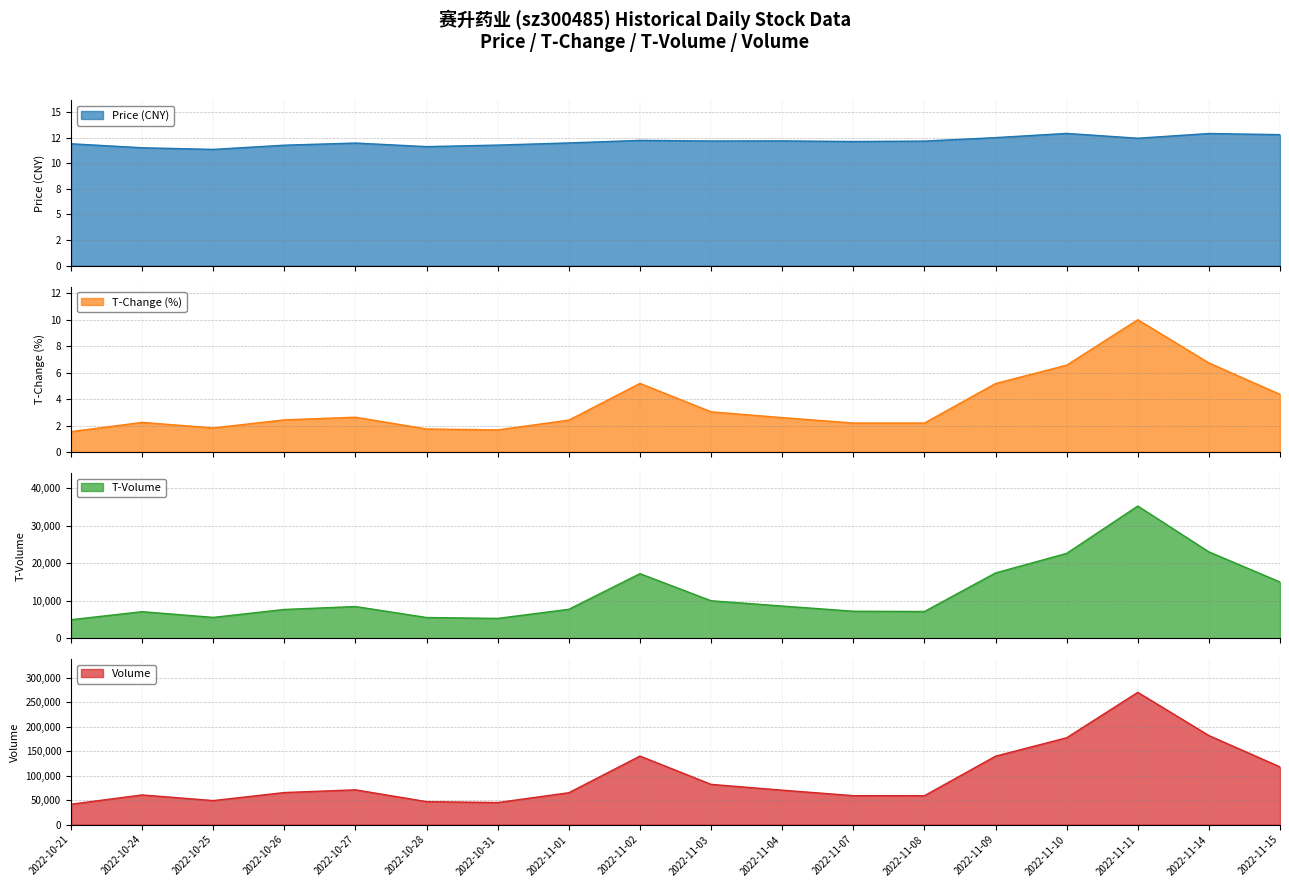

What is the maximum value for T-Change (%)?

10.0